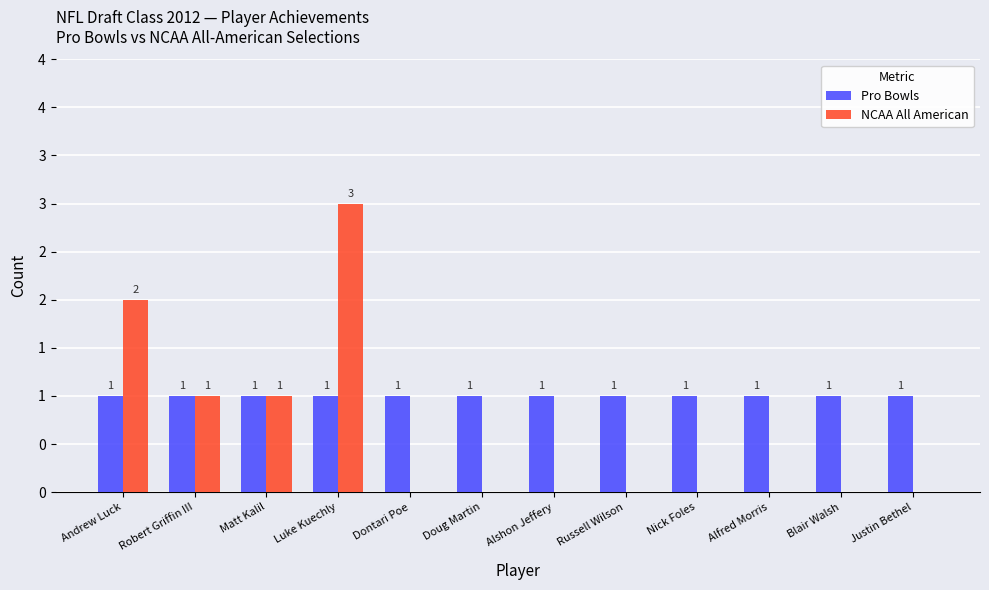

Are the bars grouped side by side (vs. stacked)?

Yes